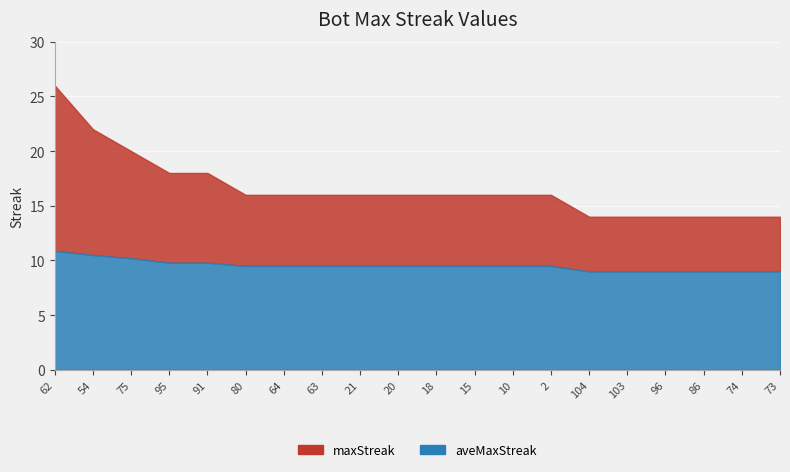

How many data points in aveMaxStreak are above 9?

14